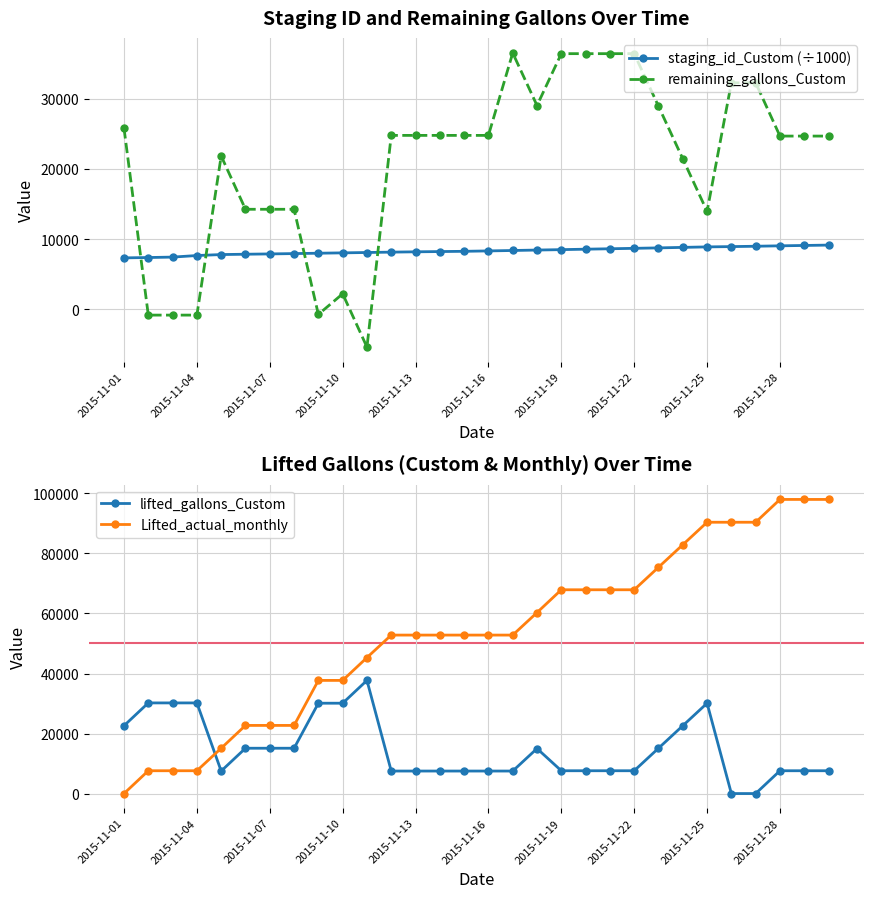

What is the lowest value of the remaining_gallons_Custom series?

-5363.0